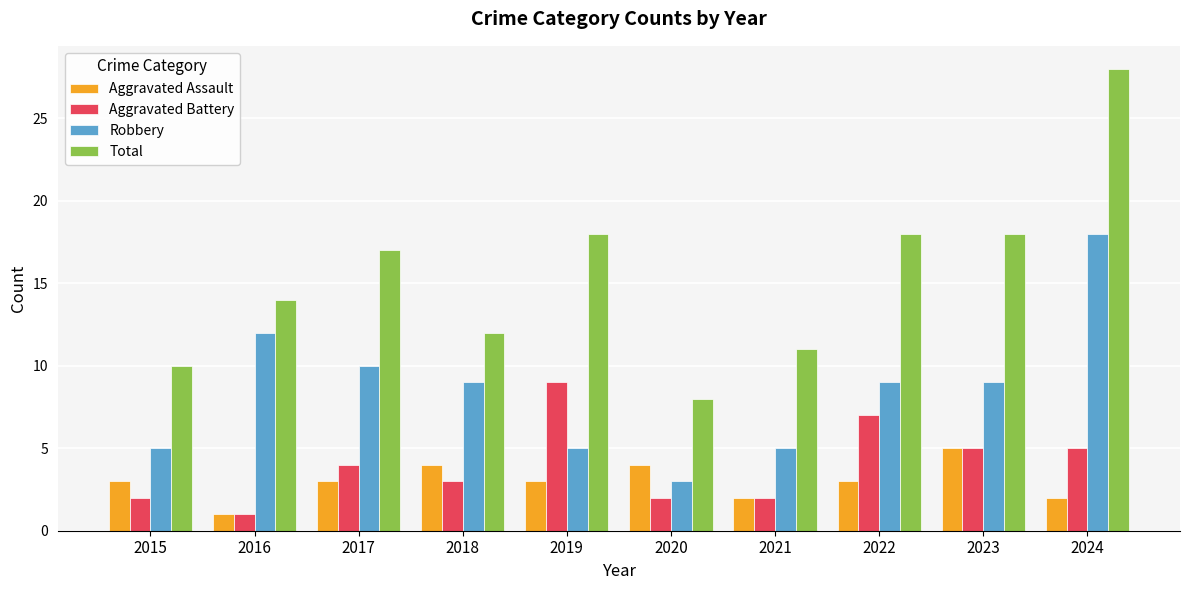

What is the total value across all series at 2021?

20